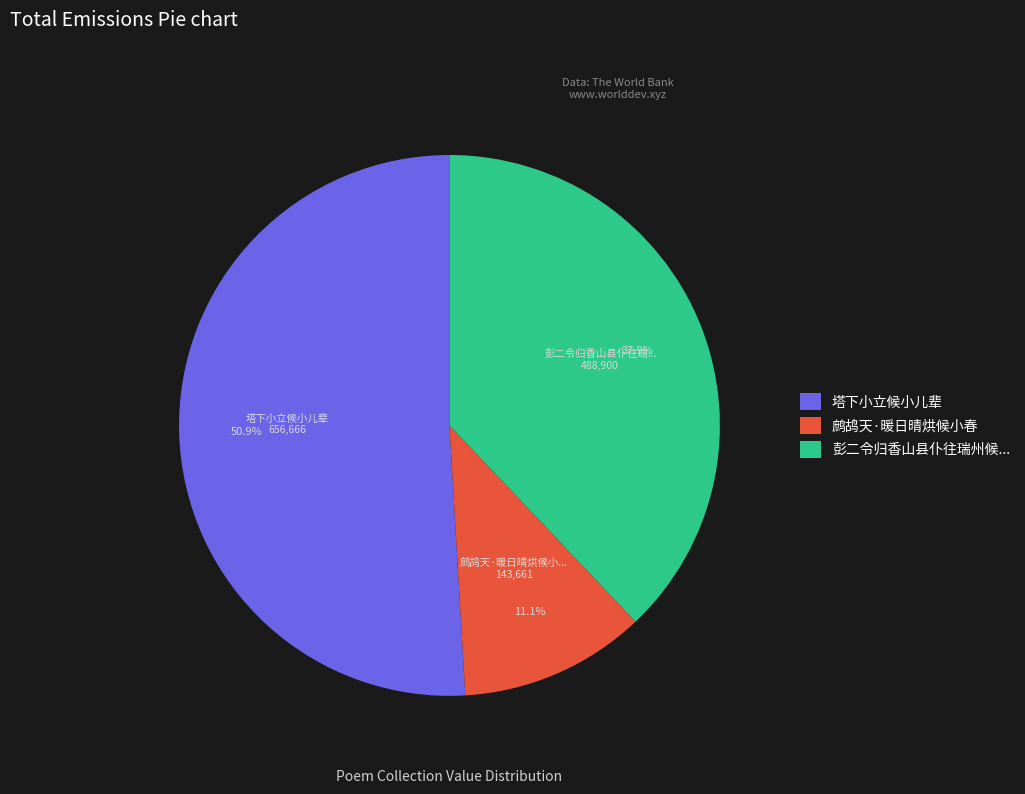

Is there a majority slice in this chart?

Yes